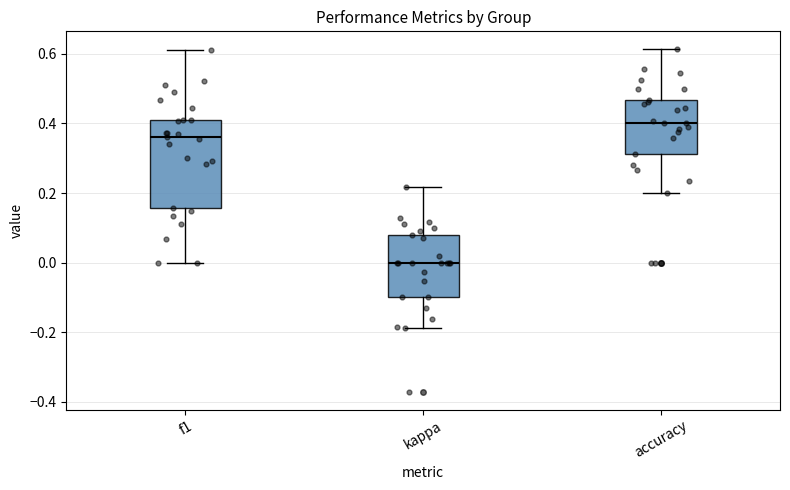

Reading left to right, transcribe this box plot: for each box, give where its median line is, the range the box spans, and where its two whiskers end, as read against the y-axis. The values are not printed on the chart, so give them approximately, as read against the axis.

f1: median 0.36, box 0.16 to 0.42, whiskers 0.00 to 0.62
kappa: median 0.00, box -0.10 to 0.08, whiskers -0.18 to 0.22
accuracy: median 0.40, box 0.32 to 0.46, whiskers 0.20 to 0.62